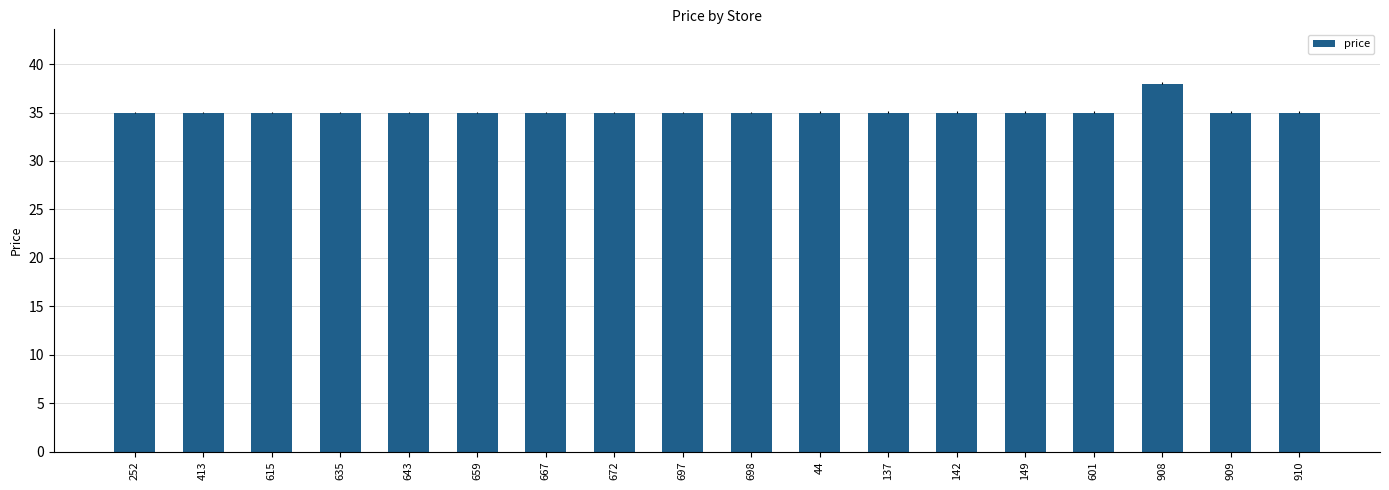

At which category does the chart reach its peak across all series?

908